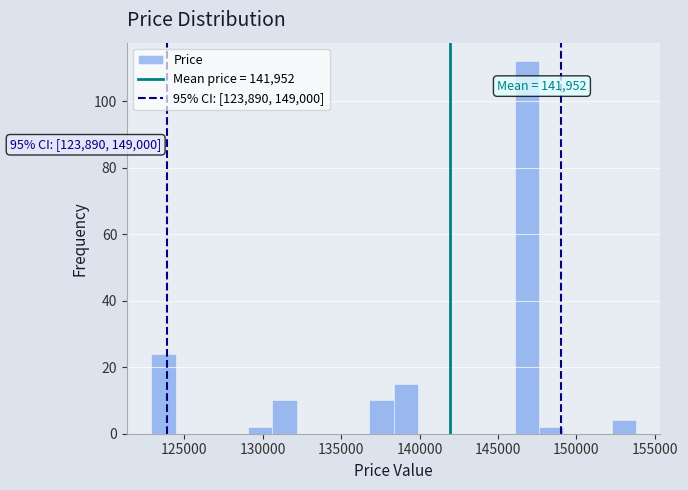

Around what value on the x-axis is the tallest bar? Give the approximate position of its centre, as read against the axis.

147000